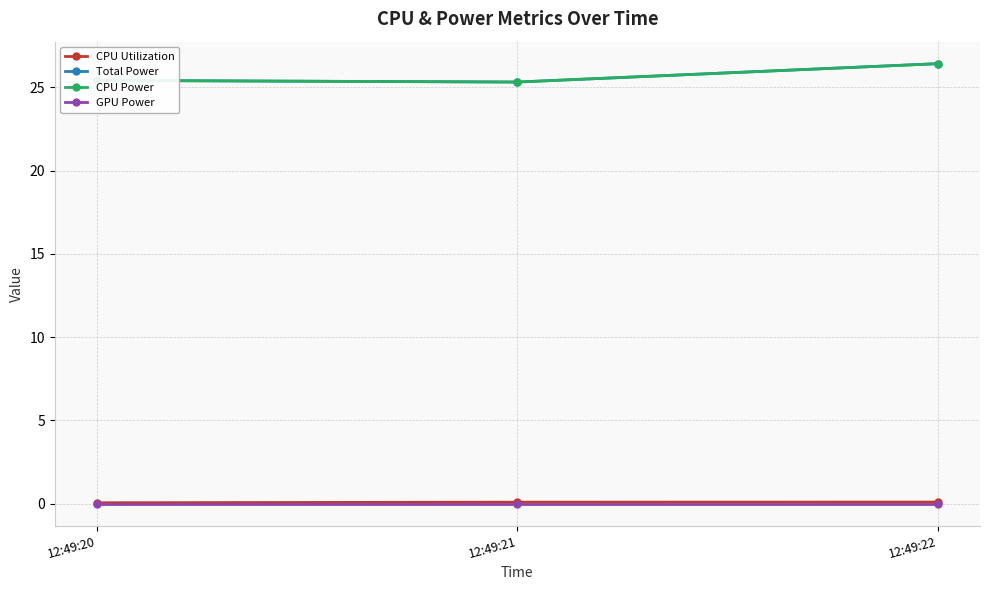

At which label is Total Power closest to 25?

12:49:21